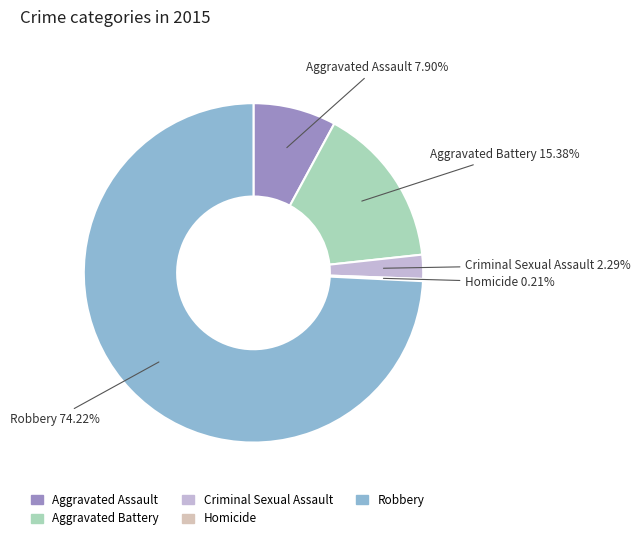

What portion of the pie excludes Aggravated Battery?

84.6%